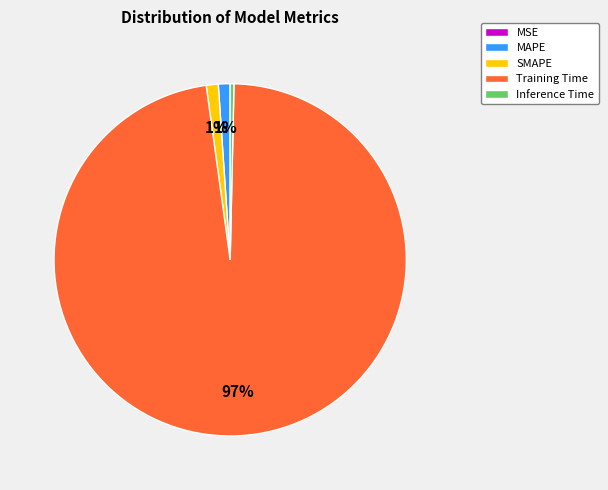

What is the largest slice in the pie chart?

Training Time